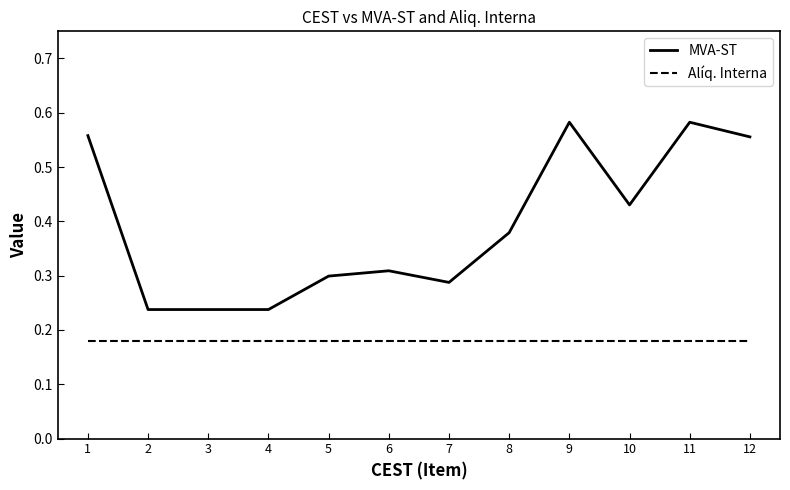

Rank the series by their maximum value, from highest to lowest.

MVA-ST, Alíq. Interna